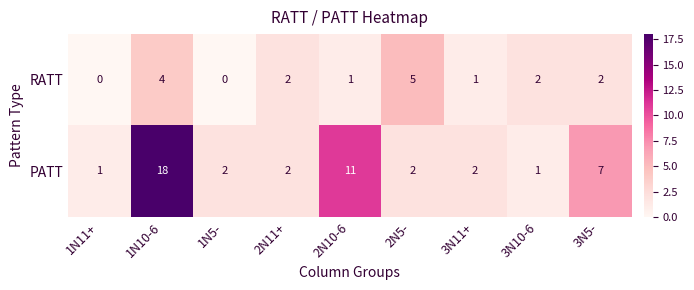

What is the spread (max minus min) of values at 2N10-6?

10